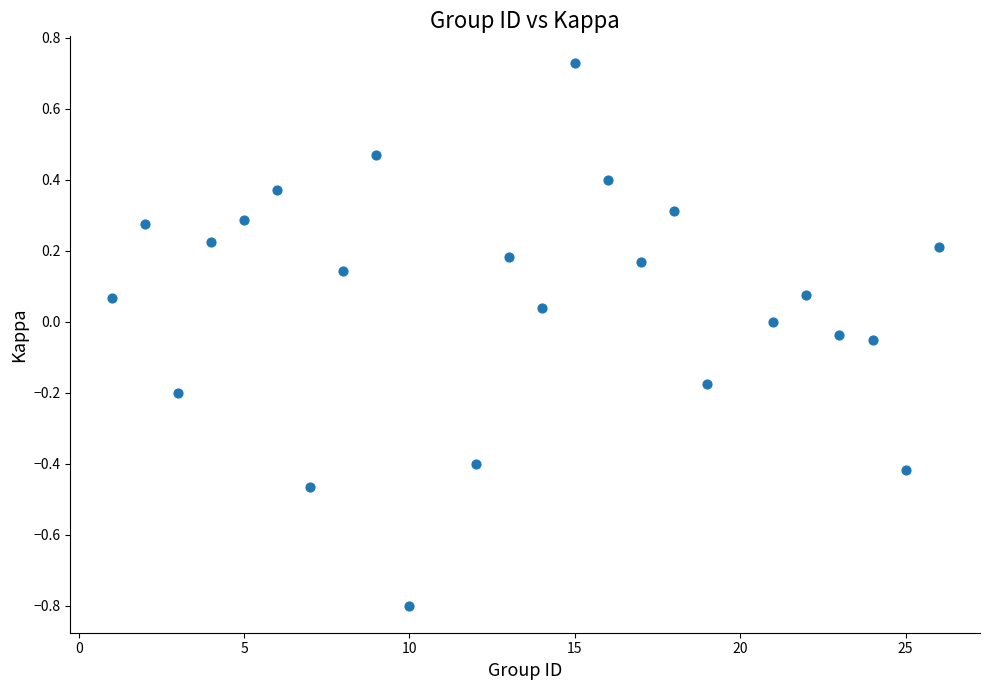

What is the range of Y values (max minus min)?

1.5